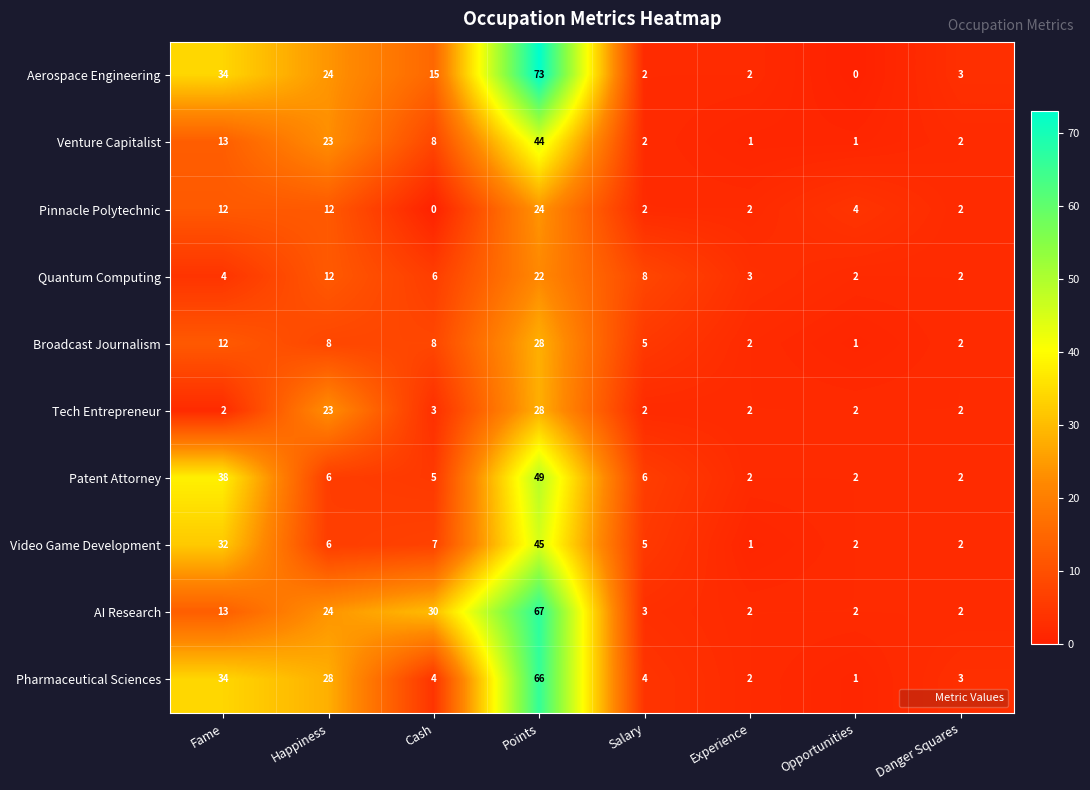

Which label corresponds to the largest value in the chart?

Points